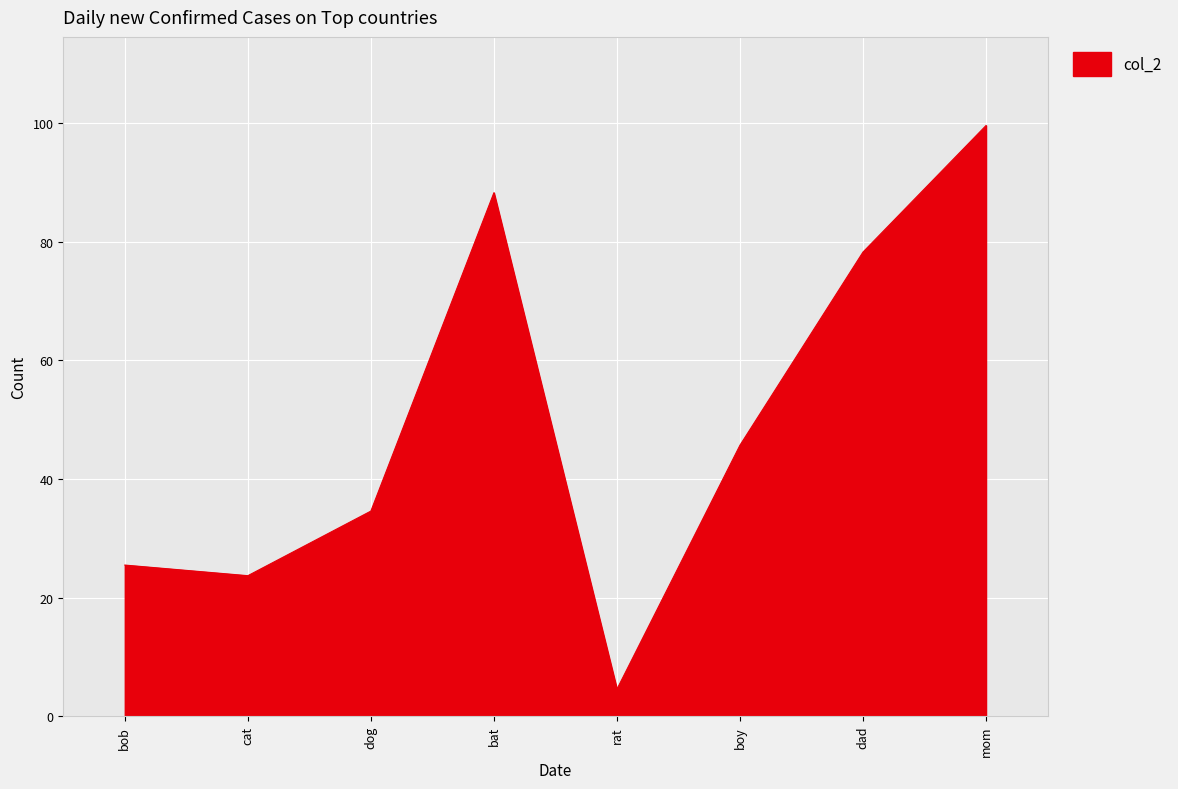

What value does the data have at boy?

45.7